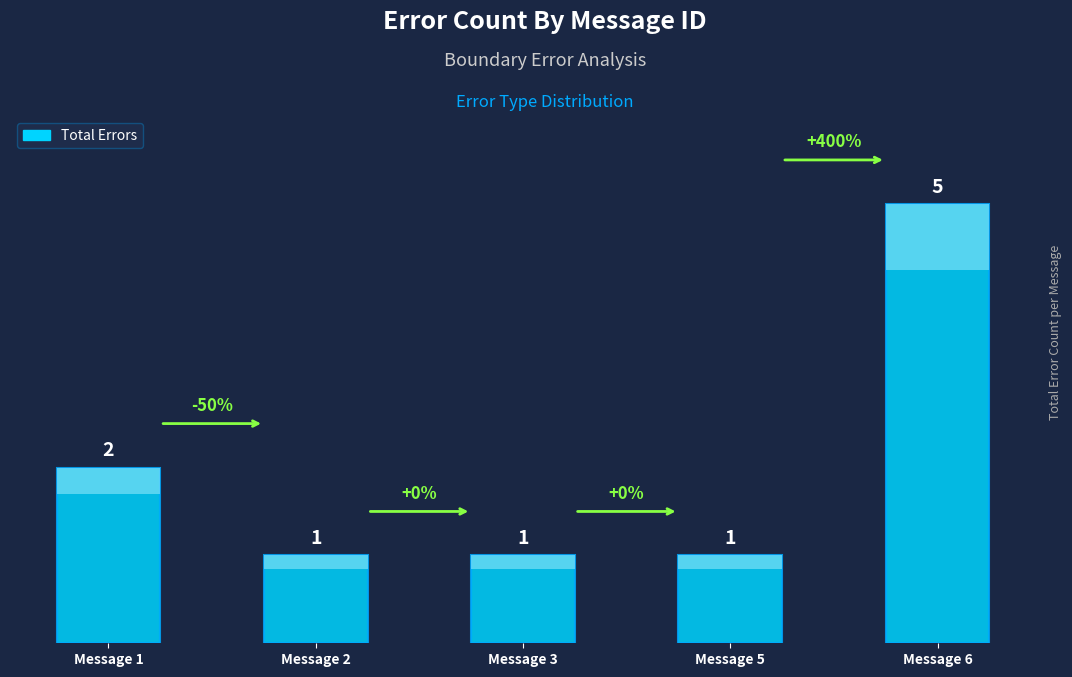

List the labels in order of value, largest first.

Message 6, Message 1, Message 2, Message 3, Message 5